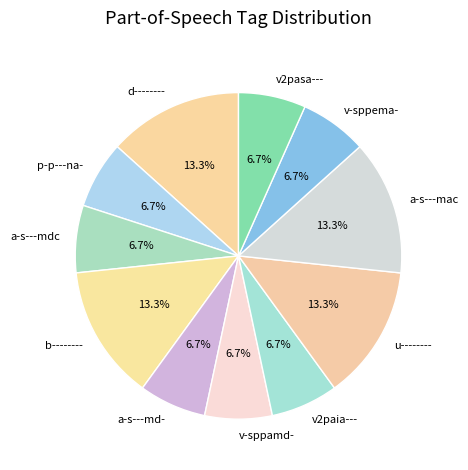

Does v2pasa--- represent more than half of the total?

No